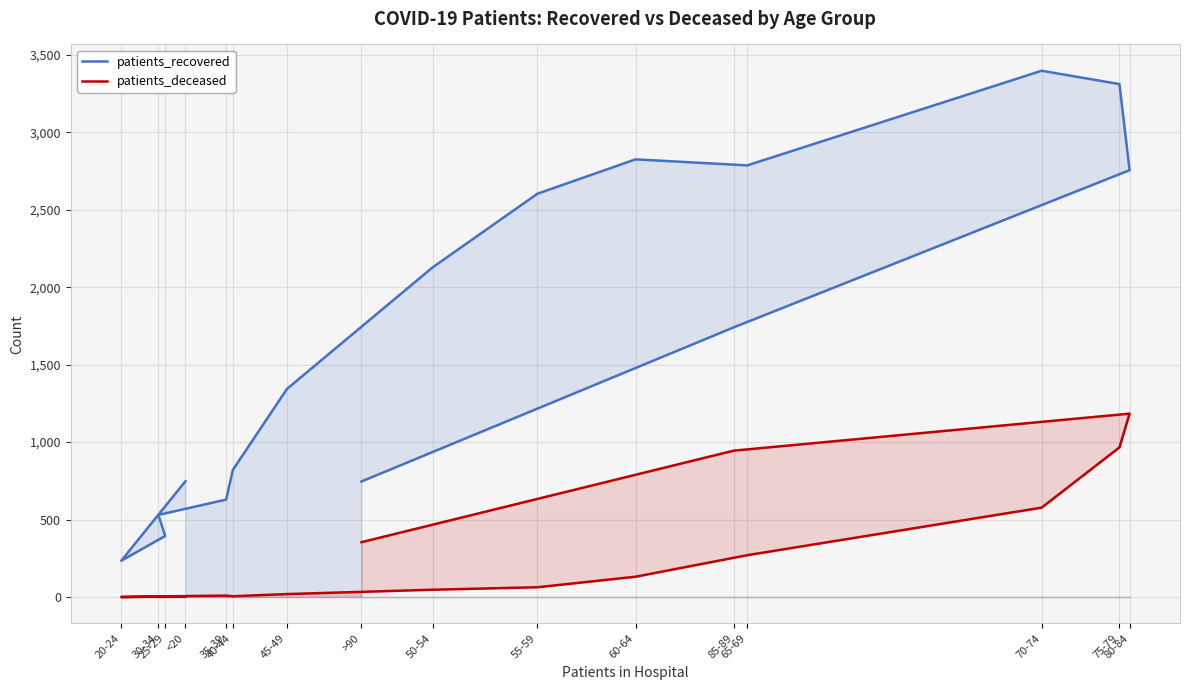

The value of patients_recovered at >90 is 746. True or false?

True